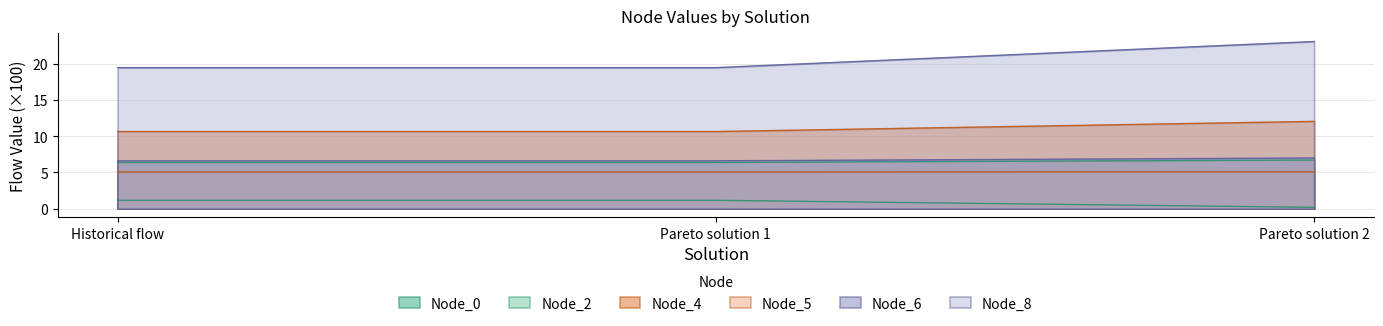

At how many categories does at least one series exceed 11?

3